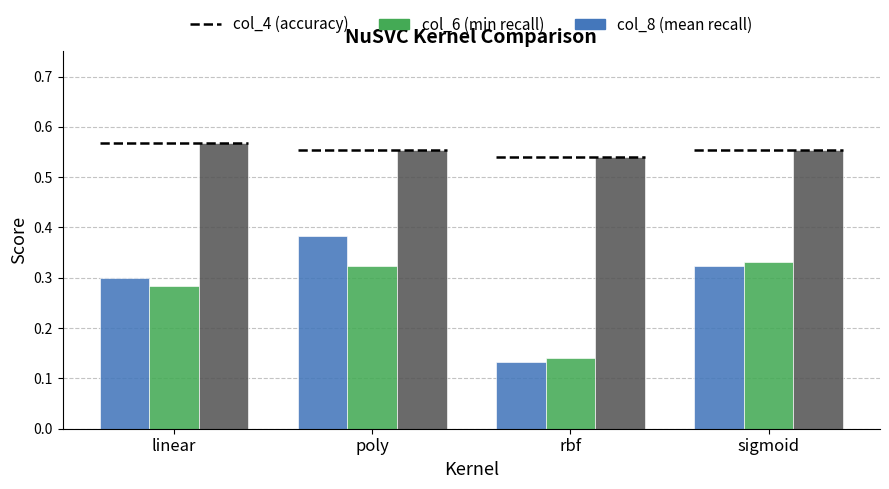

Rank the series by their maximum value, from lowest to highest.

col_8 (mean recall), col_6 (min recall), col_4 (accuracy)